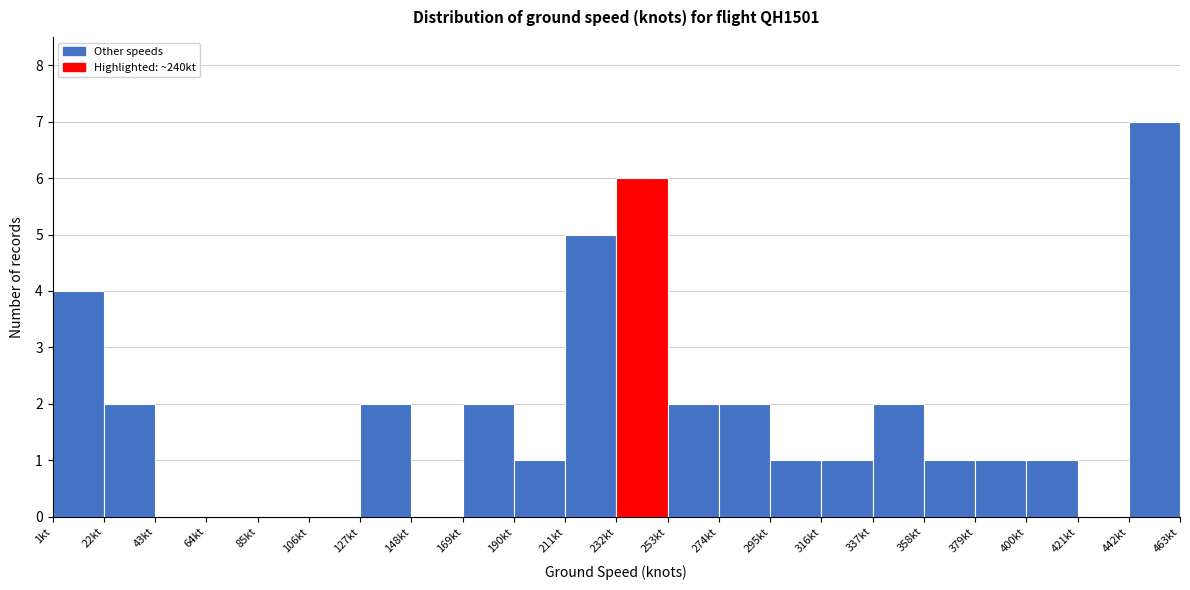

Reading left to right, transcribe this chart: for each bar, give the range it covers on the x-axis and its height. Neither the bar edges nor the heights are printed on the chart, so give them approximately, as read against the axes.

1 to 22: 4
22 to 43: 2
43 to 64: 0
64 to 85: 0
85 to 106: 0
106 to 127: 0
127 to 148: 2
148 to 169: 0
169 to 190: 2
190 to 211: 1
211 to 232: 5
232 to 253: 6
253 to 274: 2
274 to 295: 2
295 to 316: 1
316 to 337: 1
337 to 358: 2
358 to 379: 1
379 to 400: 1
400 to 421: 1
421 to 442: 0
442 to 463: 7